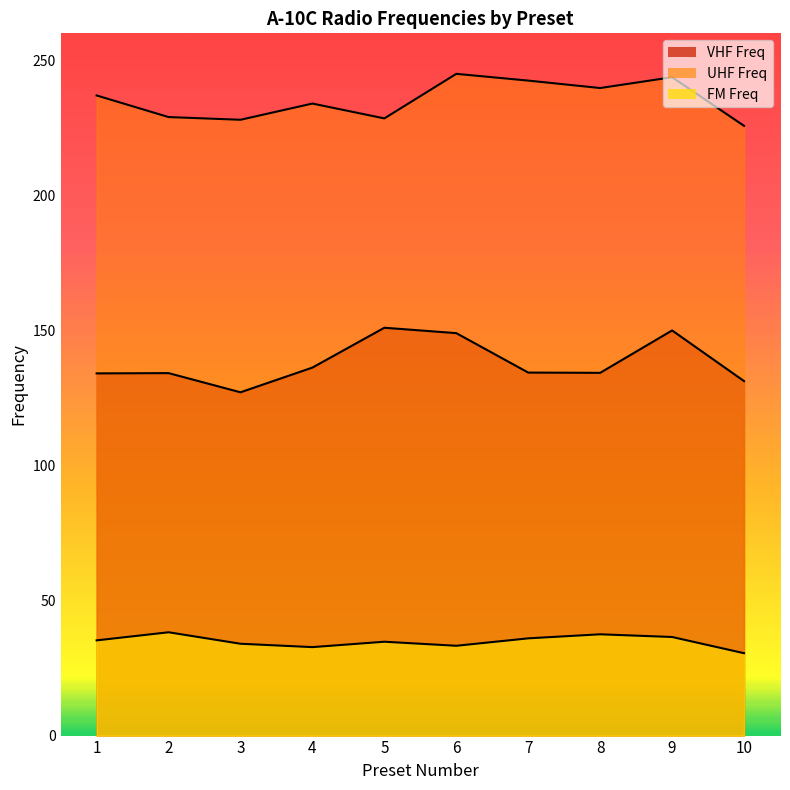

List the labels in order of FM Freq value, smallest first.

10, 4, 6, 3, 5, 1, 7, 9, 8, 2